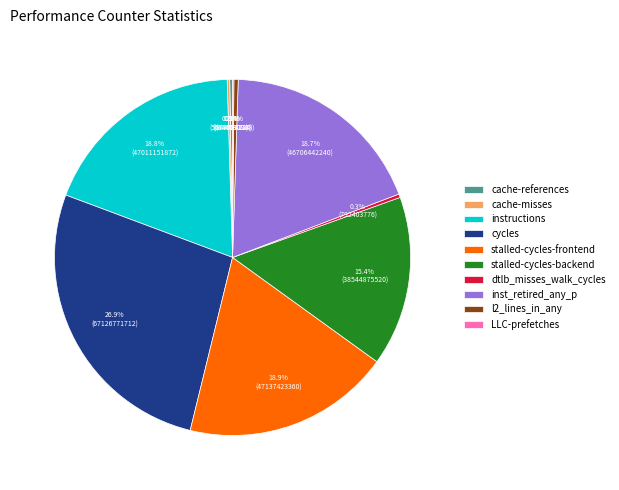

Does inst_retired_any_p represent more than half of the total?

No